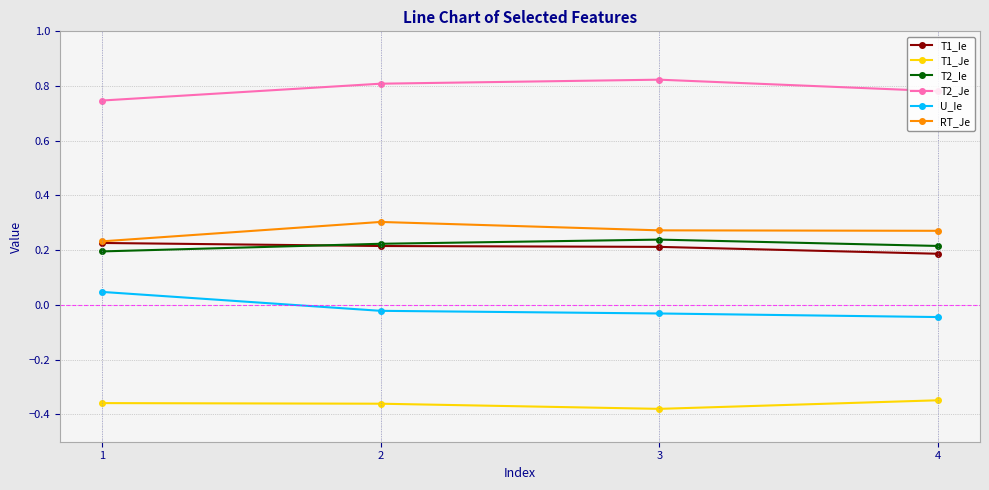

Which label corresponds to the smallest value in the chart?

3